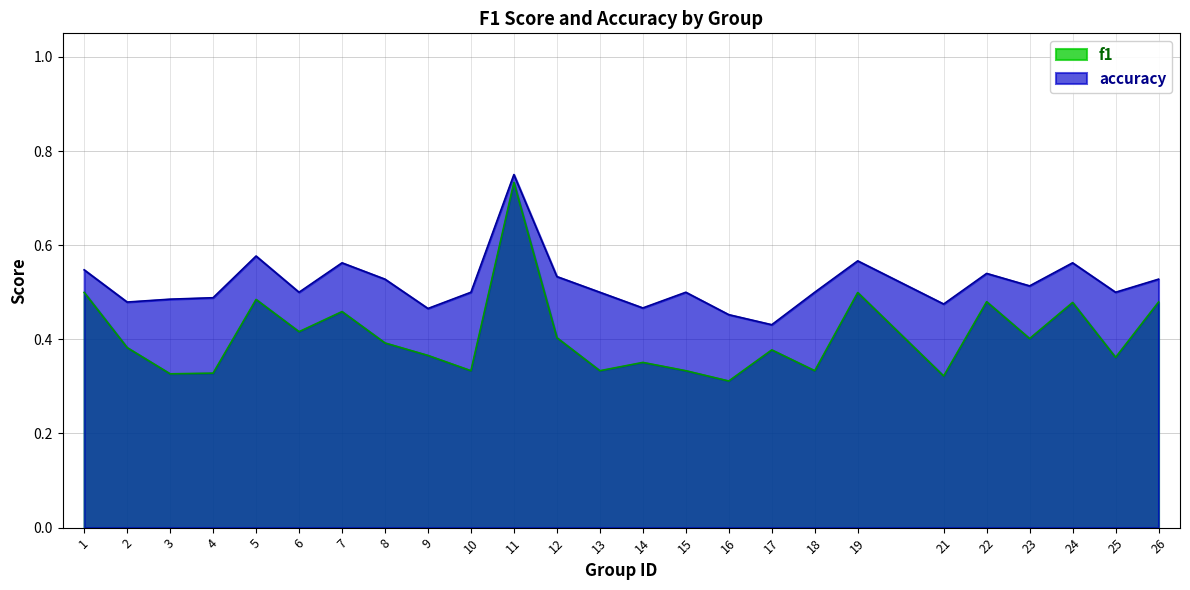

The value of f1 at 9 is 0.1. True or false?

False